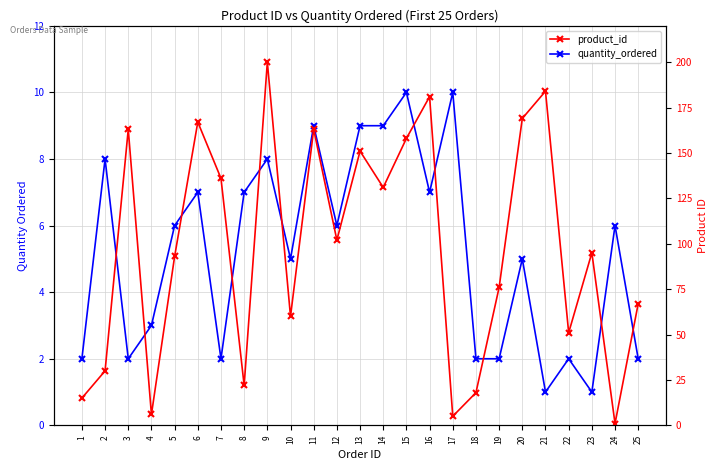

List the labels in order of product_id value, smallest first.

24, 17, 4, 1, 18, 8, 2, 22, 10, 25, 19, 5, 23, 12, 14, 7, 13, 15, 3, 11, 6, 20, 16, 21, 9